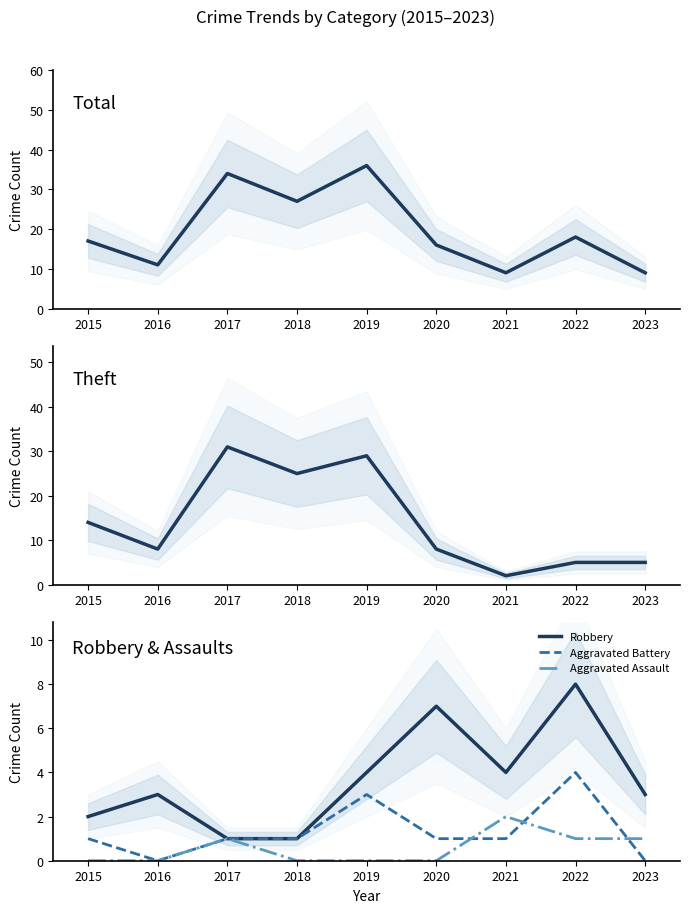

How many values in the Aggravated Assault series exceed 0?

4